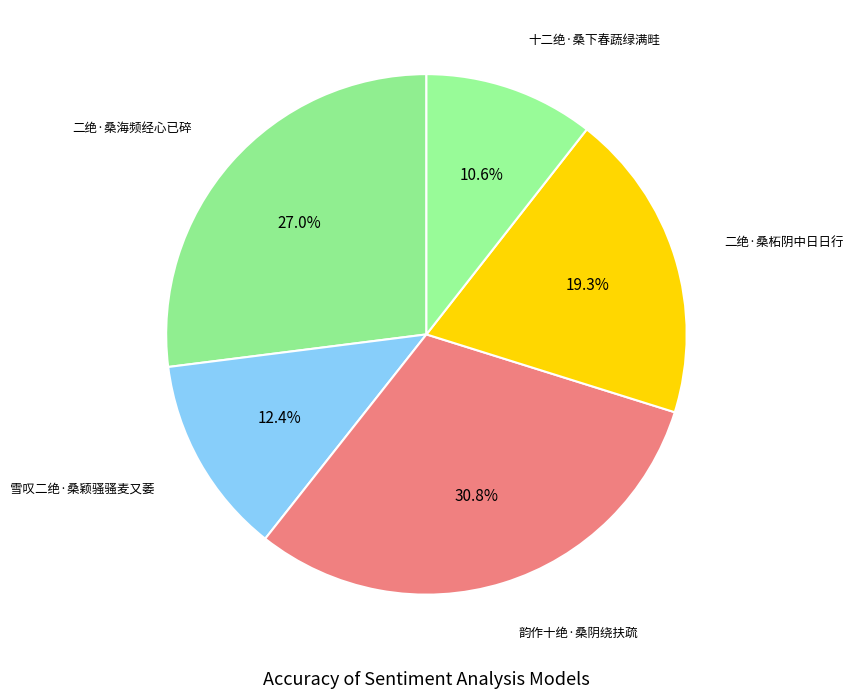

What is the smallest slice in the pie chart?

十二绝·桑下春蔬绿满畦